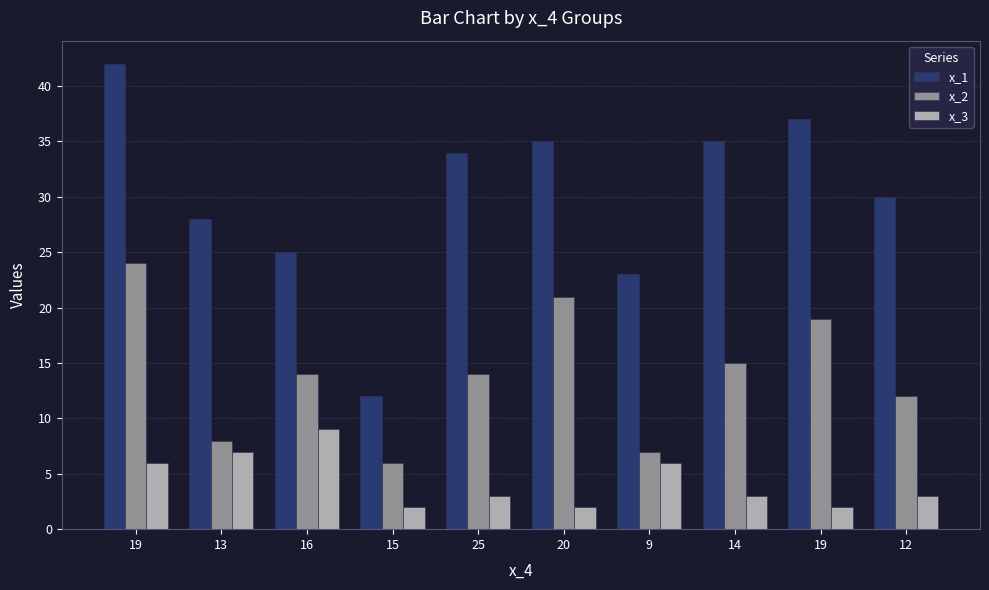

Is the value of x_3 at 19 greater than the value of x_1 at 9?

No